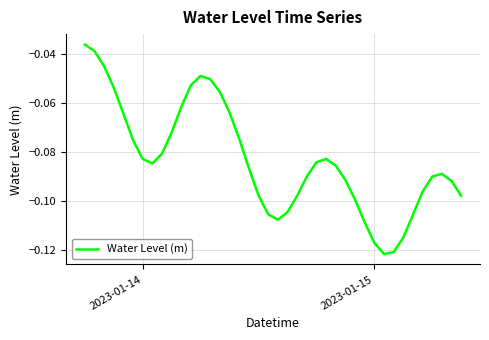

Does the chart display data point markers on the line(s)?

No